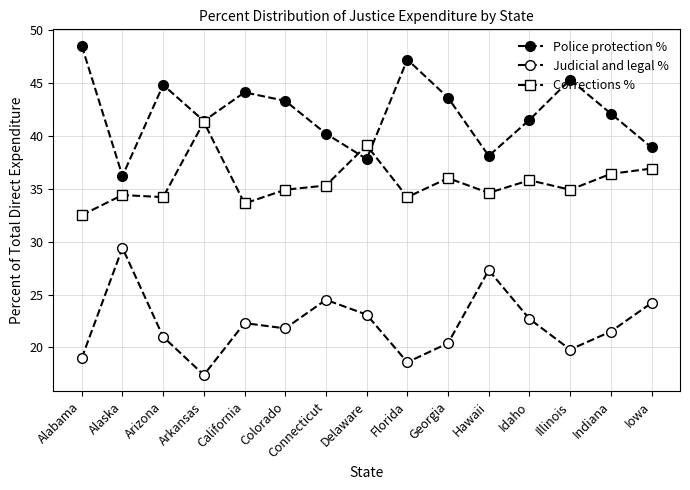

Is this an area chart (filled region under the line)?

No